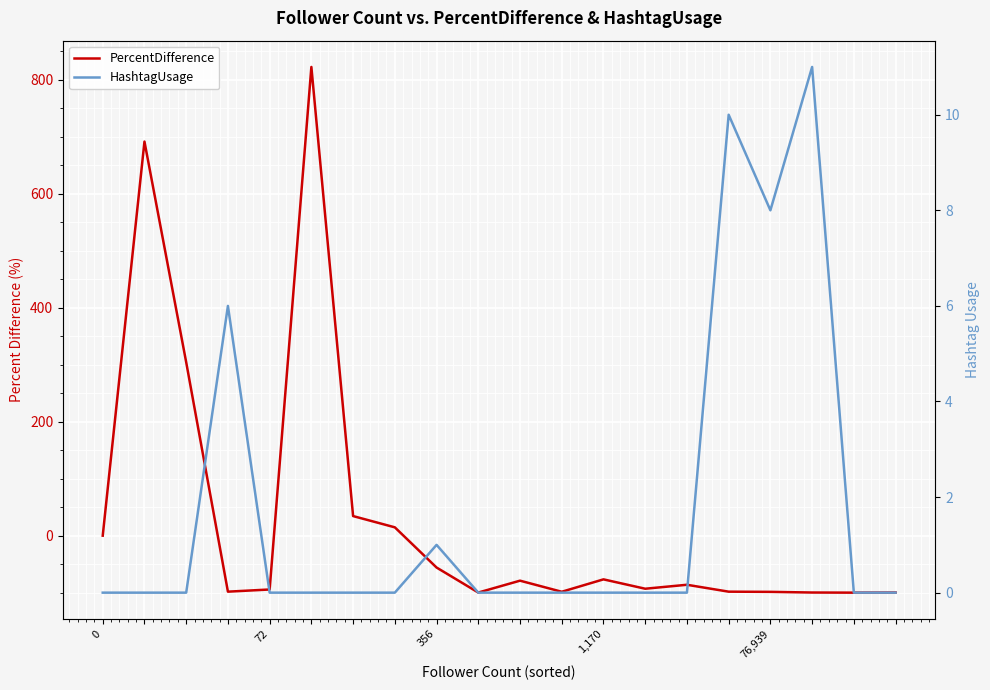

Read the PercentDifference value at 72.

-94.4